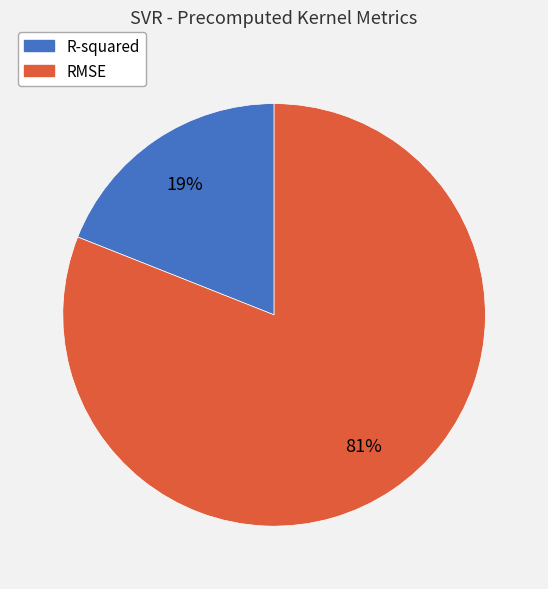

Is the sum of R-squared and RMSE greater than half?

Yes